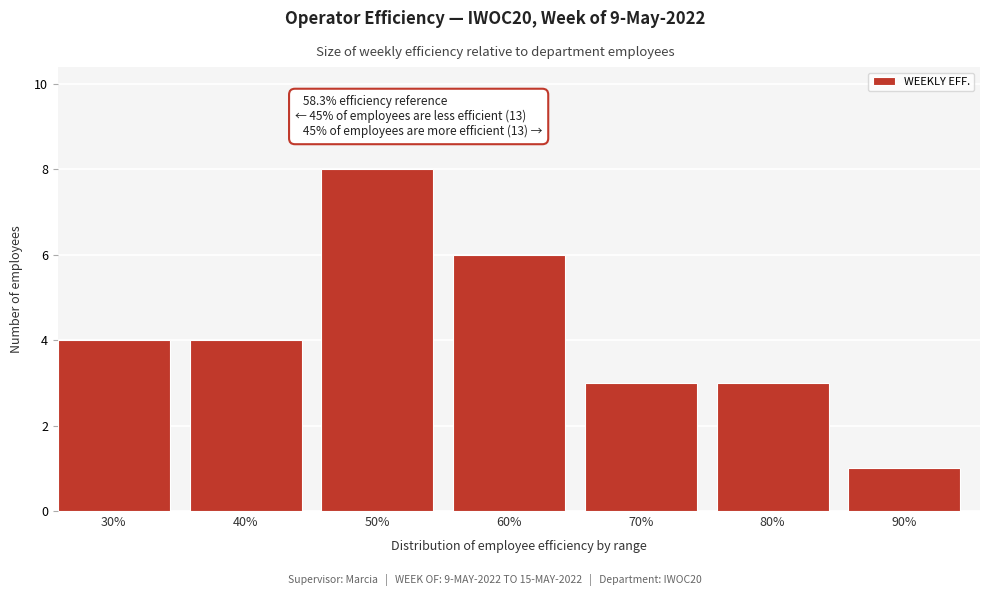

Reading left to right, transcribe all the data shown in this chart.

4	4	8	6	3	3	1